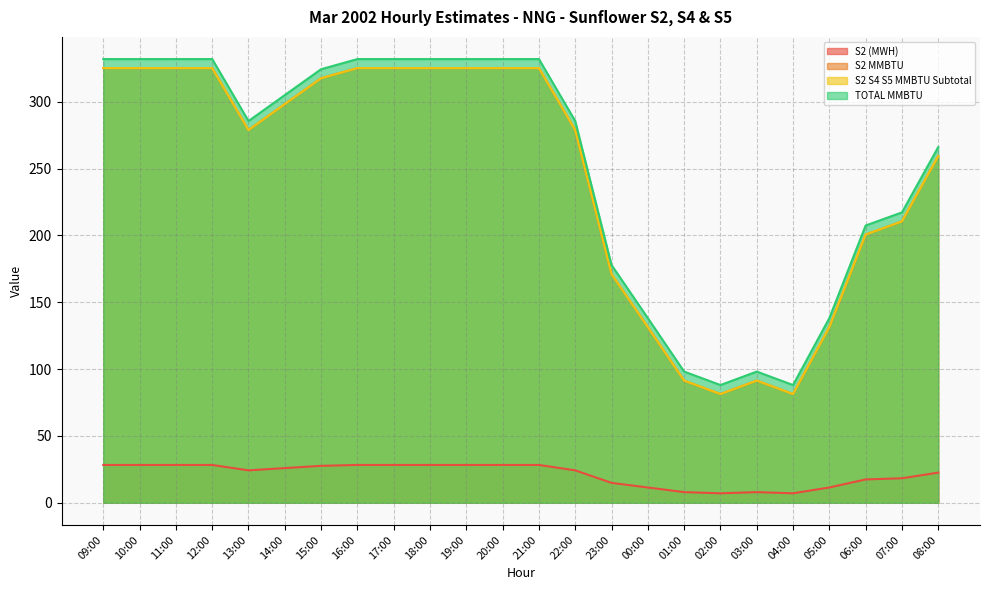

Where is TOTAL MMBTU nearest to the value 209?

06:00